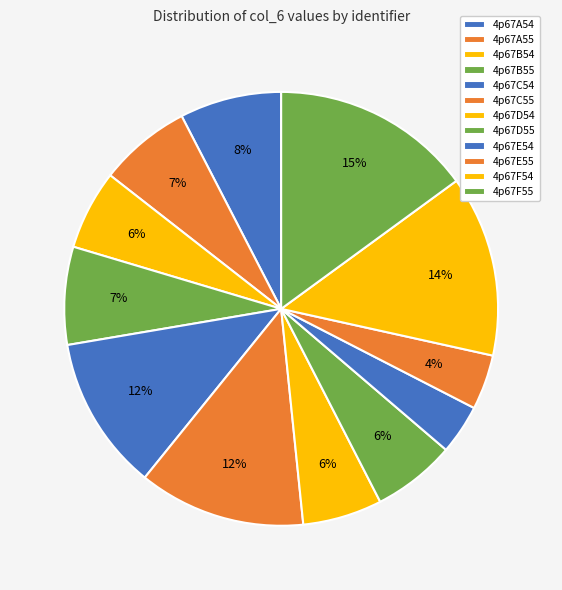

Combined, do 4p67E54 and 4p67C54 account for over 50%?

No